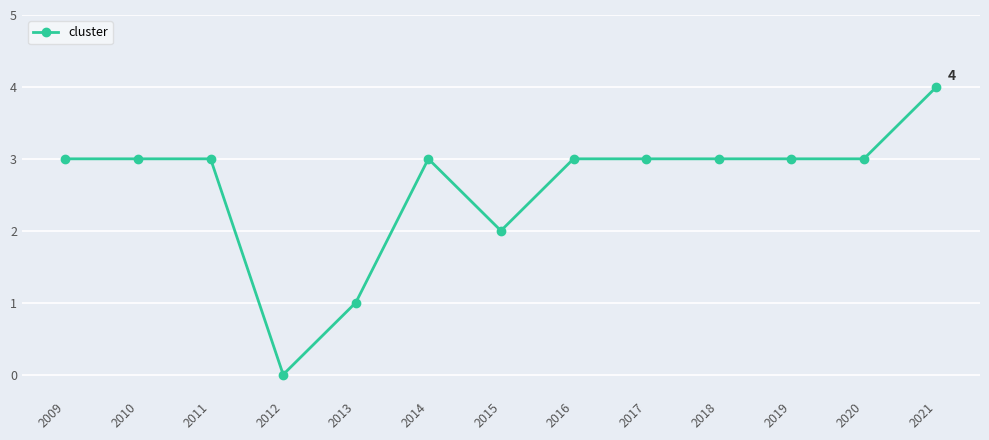

True or false: there are more than 0 points higher than both neighbors.

True